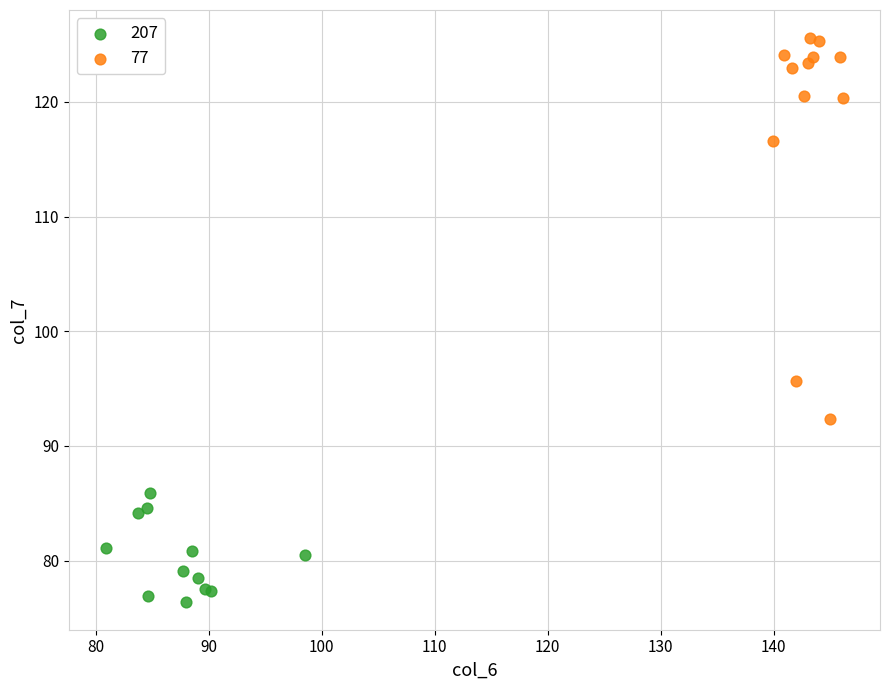

Which series has the widest spread of Y values?

77